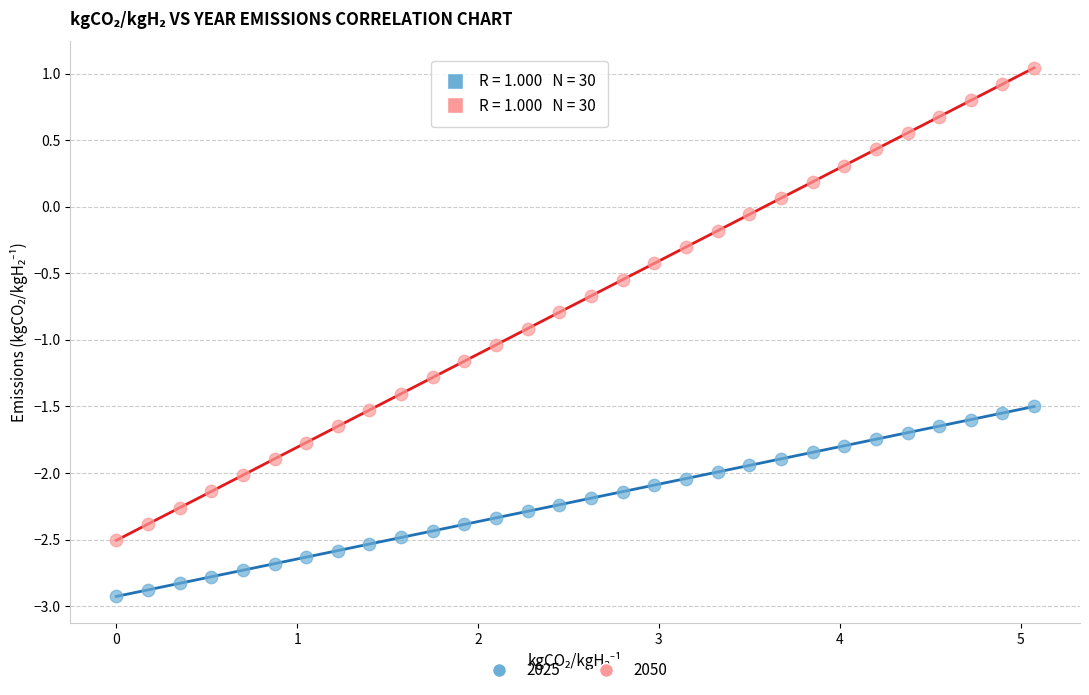

Which series contains the highest Y value?

2050